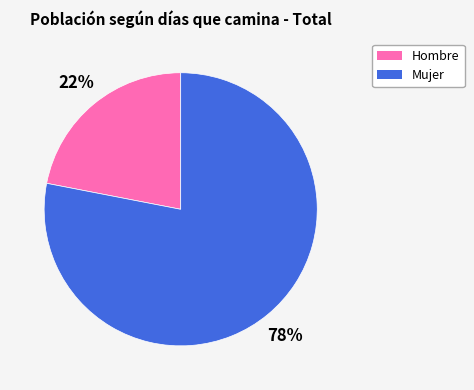

Which has a higher value, Hombre or Mujer?

Mujer